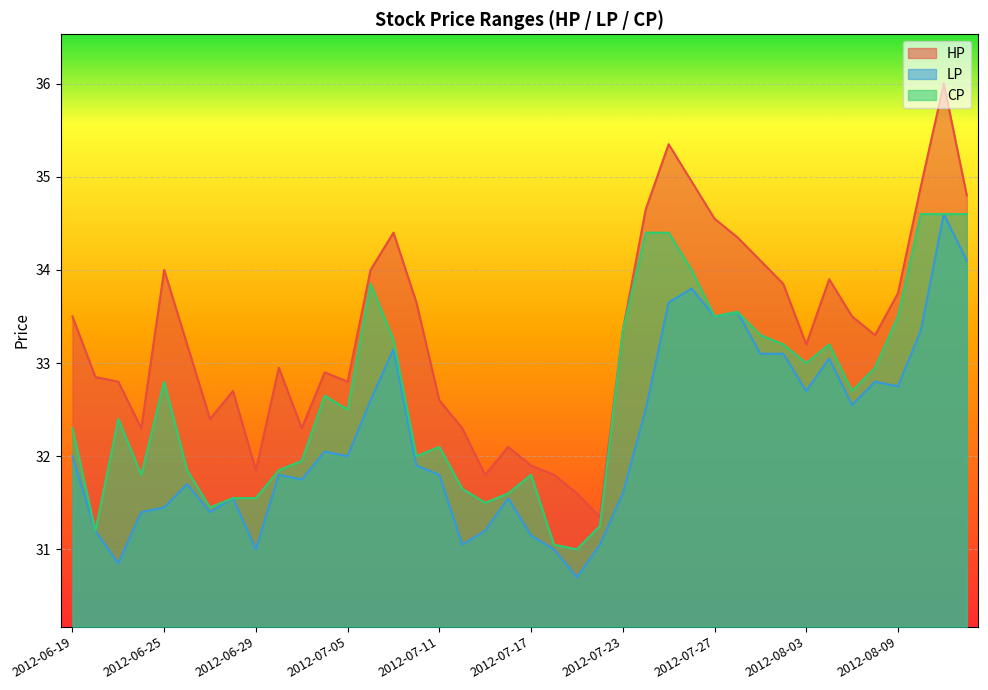

At which category does the chart reach its peak across all series?

2012-08-13